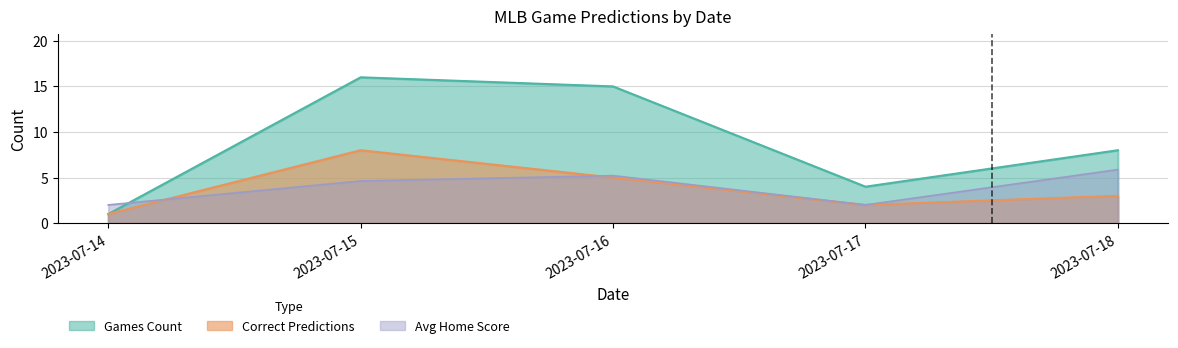

The value of games_count at 2023-07-15 is 27.0. True or false?

False